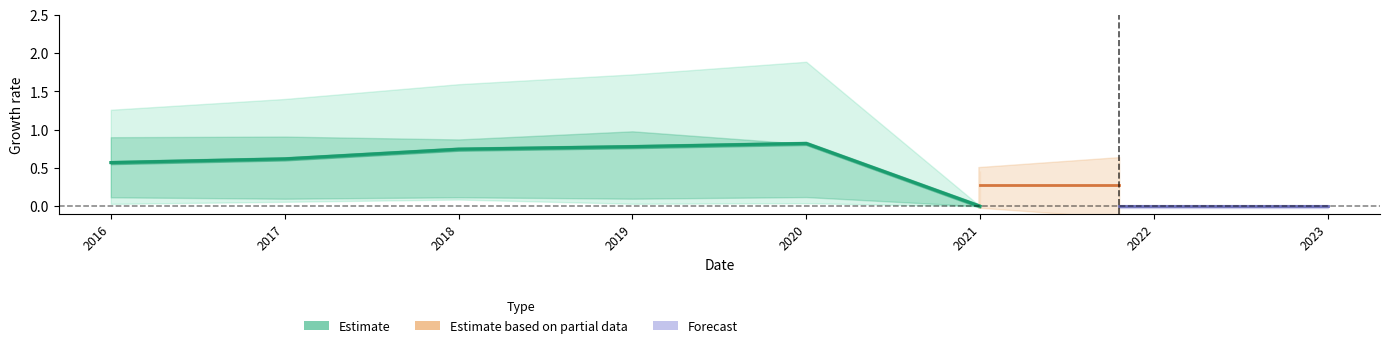

Which label corresponds to the smallest value in the chart?

2021